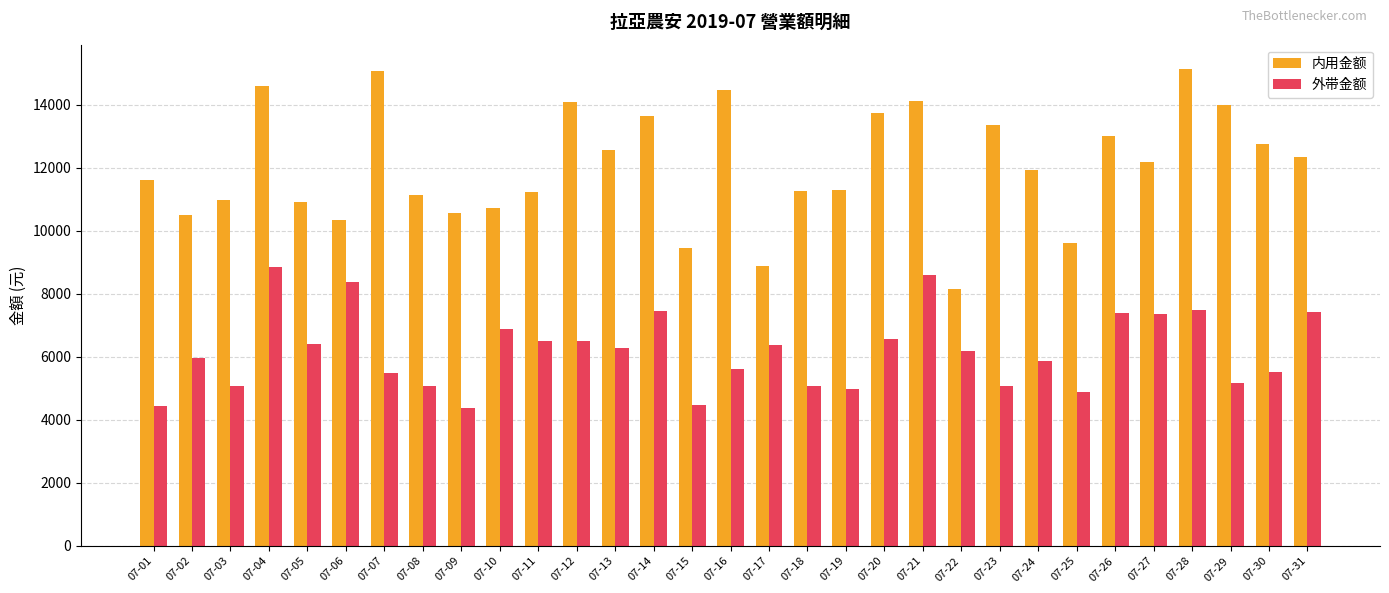

Is it true that 内用金额 equals 8764 at 07-28?

False